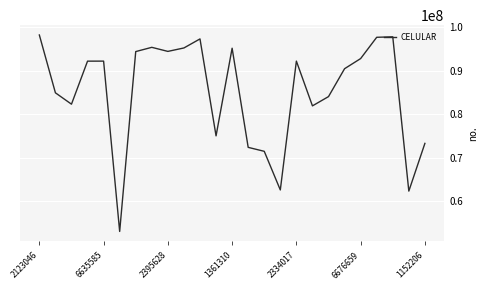

What is the maximum value shown in the chart?

98217948